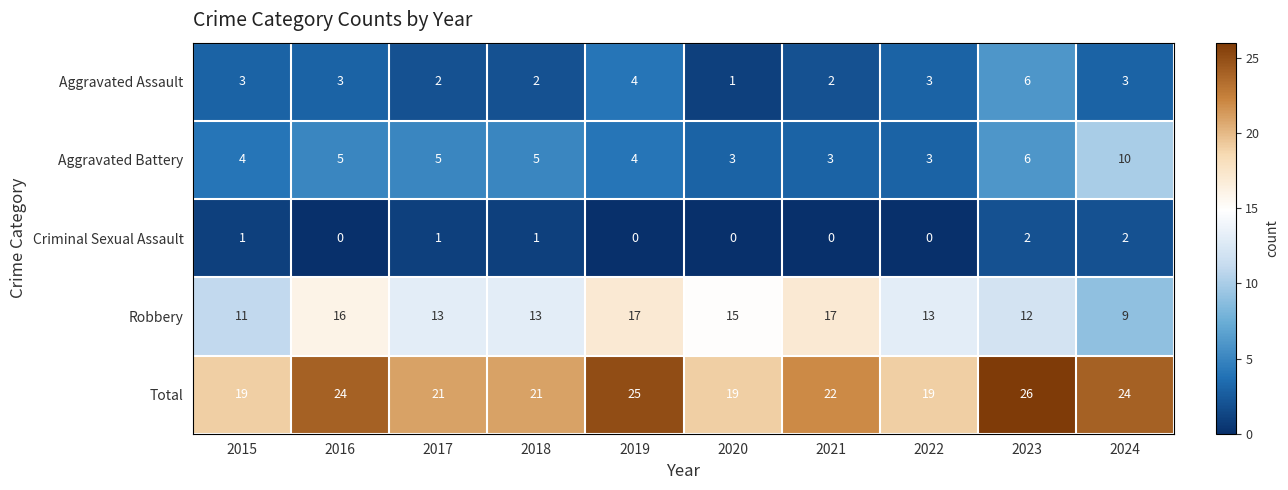

The Aggravated Battery series shows 10 at 2024. True or false?

True